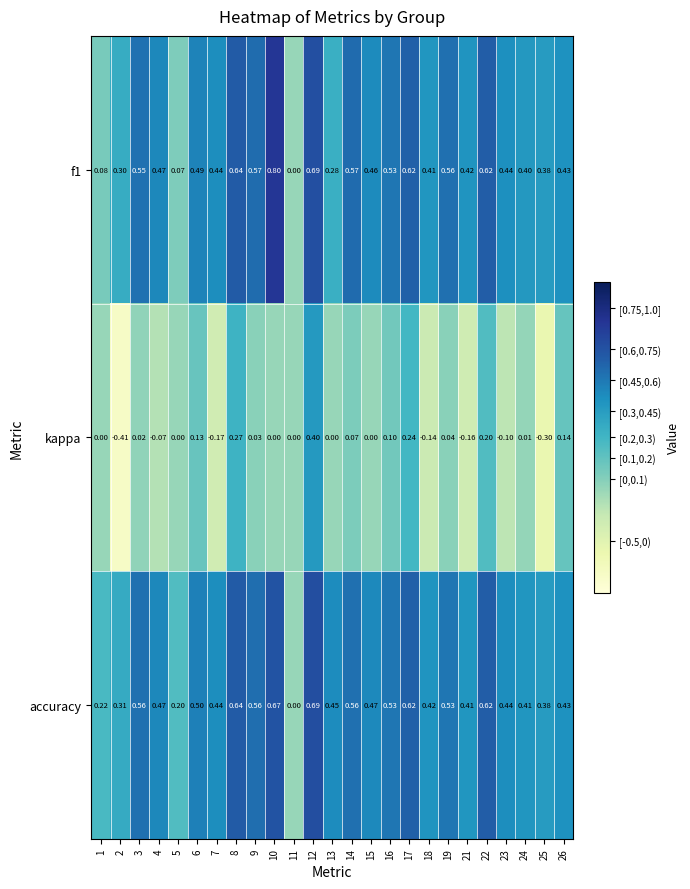

How many data points does each series have?

25